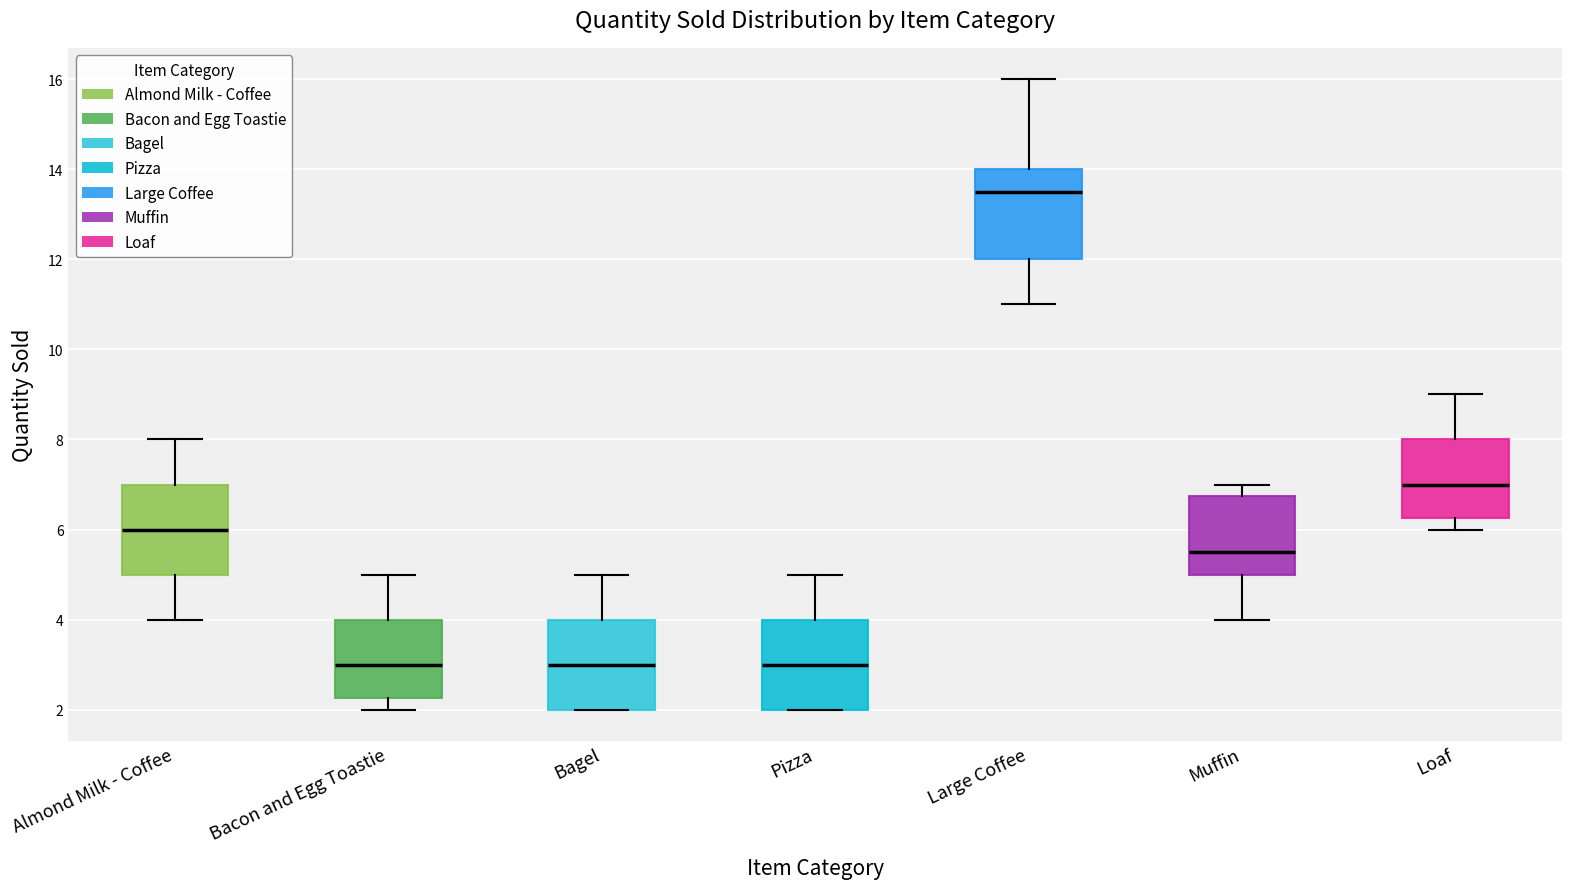

Reading left to right, transcribe this box plot: for each box, give where its median line is, the range the box spans, and where its two whiskers end, as read against the y-axis. The values are not printed on the chart, so give them approximately, as read against the axis.

Almond Milk - Coffee: median 6.0, box 5.0 to 7.0, whiskers 4.0 to 8.0
Bacon and Egg Toastie: median 3.0, box 2.2 to 4.0, whiskers 2.0 to 5.0
Bagel: median 3.0, box 2.0 to 4.0, whiskers 2.0 to 5.0
Pizza: median 3.0, box 2.0 to 4.0, whiskers 2.0 to 5.0
Large Coffee: median 13.6, box 12.0 to 14.0, whiskers 11.0 to 16.0
Muffin: median 5.6, box 5.0 to 6.8, whiskers 4.0 to 7.0
Loaf: median 7.0, box 6.2 to 8.0, whiskers 6.0 to 9.0